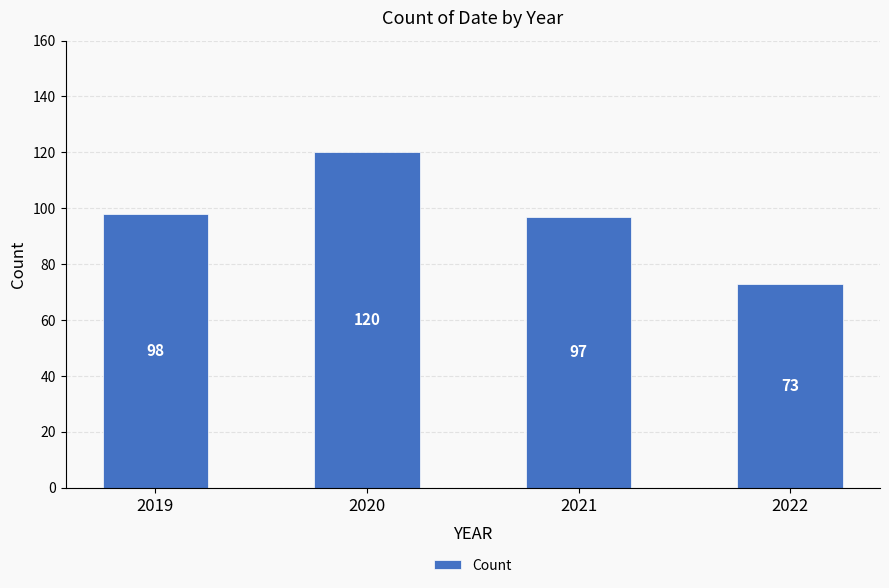

Reading left to right, transcribe all the data shown in this chart.

98	120	97	73